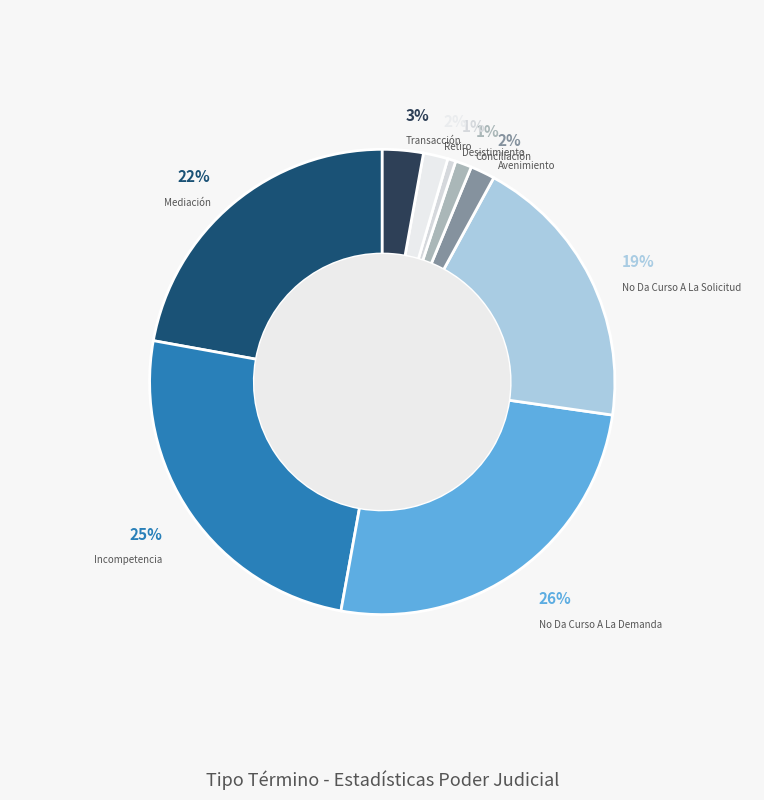

Is it true that No Da Curso A La Solicitud is 19% of the pie?

True